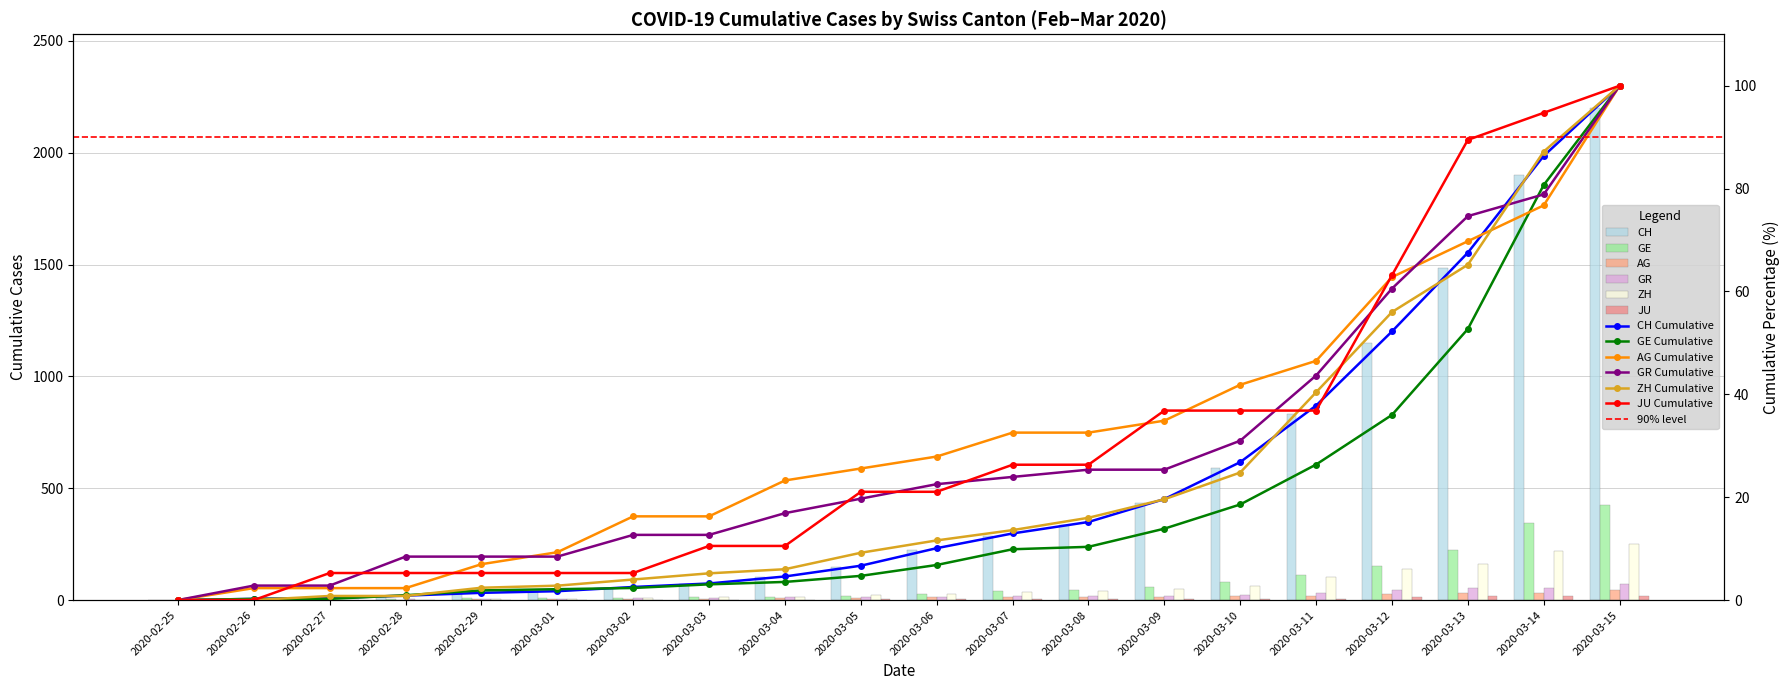

Which series changed the most between 2020-03-05 and 2020-03-08?

CH